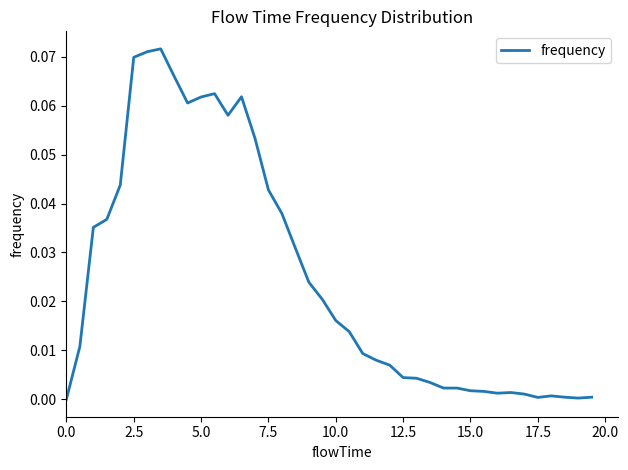

Does the chart have visible grid lines?

No